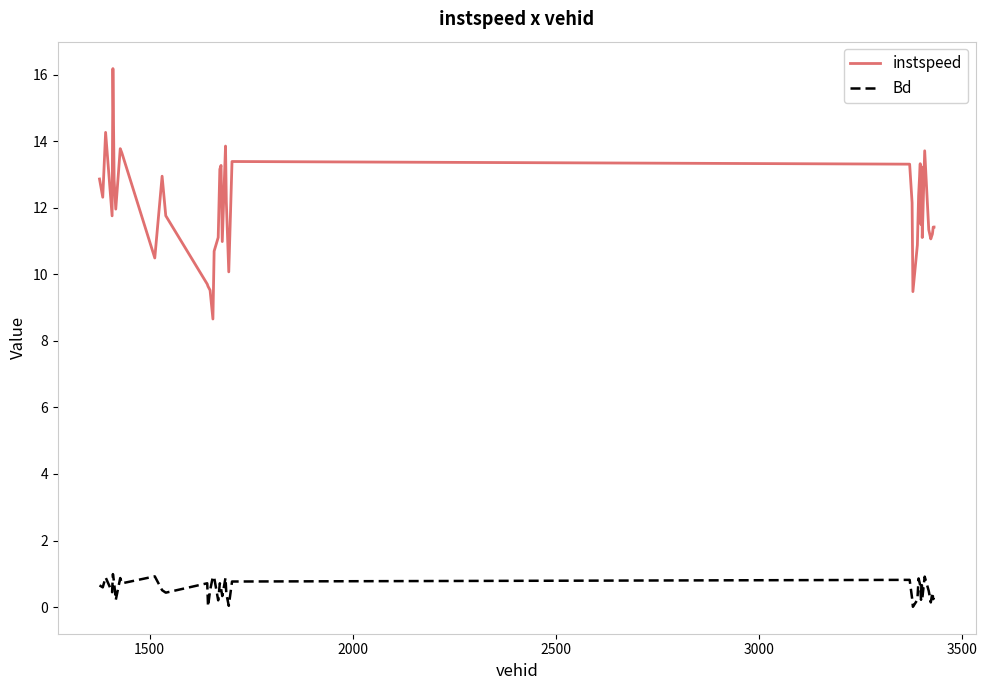

What is the difference between the maximum and minimum values in the Bd series?

1.0